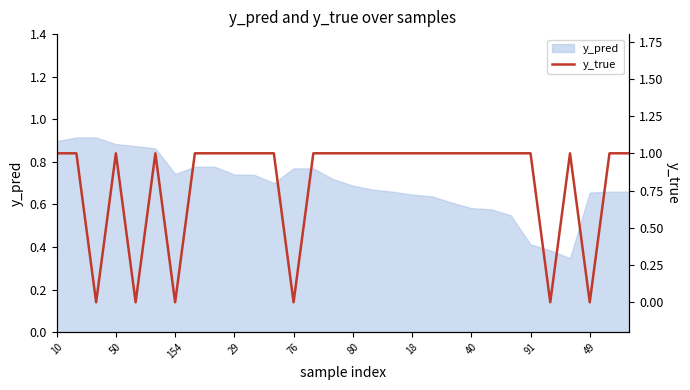

Reading left to right, what are all the values shown in this chart?

1	1	0	1	0	1	0	1	1	1	1	1	0	1	1	1	1	1	1	1	1	1	1	1	1	0	1	0	1	1